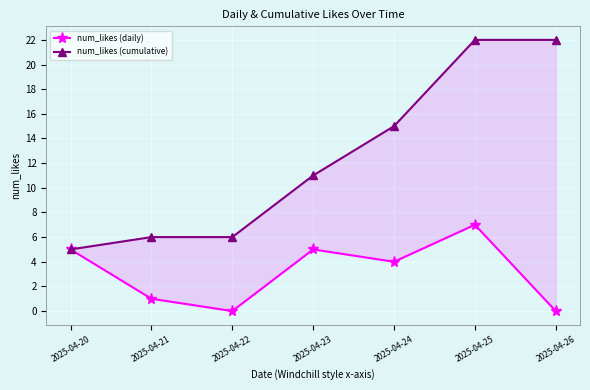

True or false: num_likes (cumulative) and num_likes (daily) cross at least once.

False